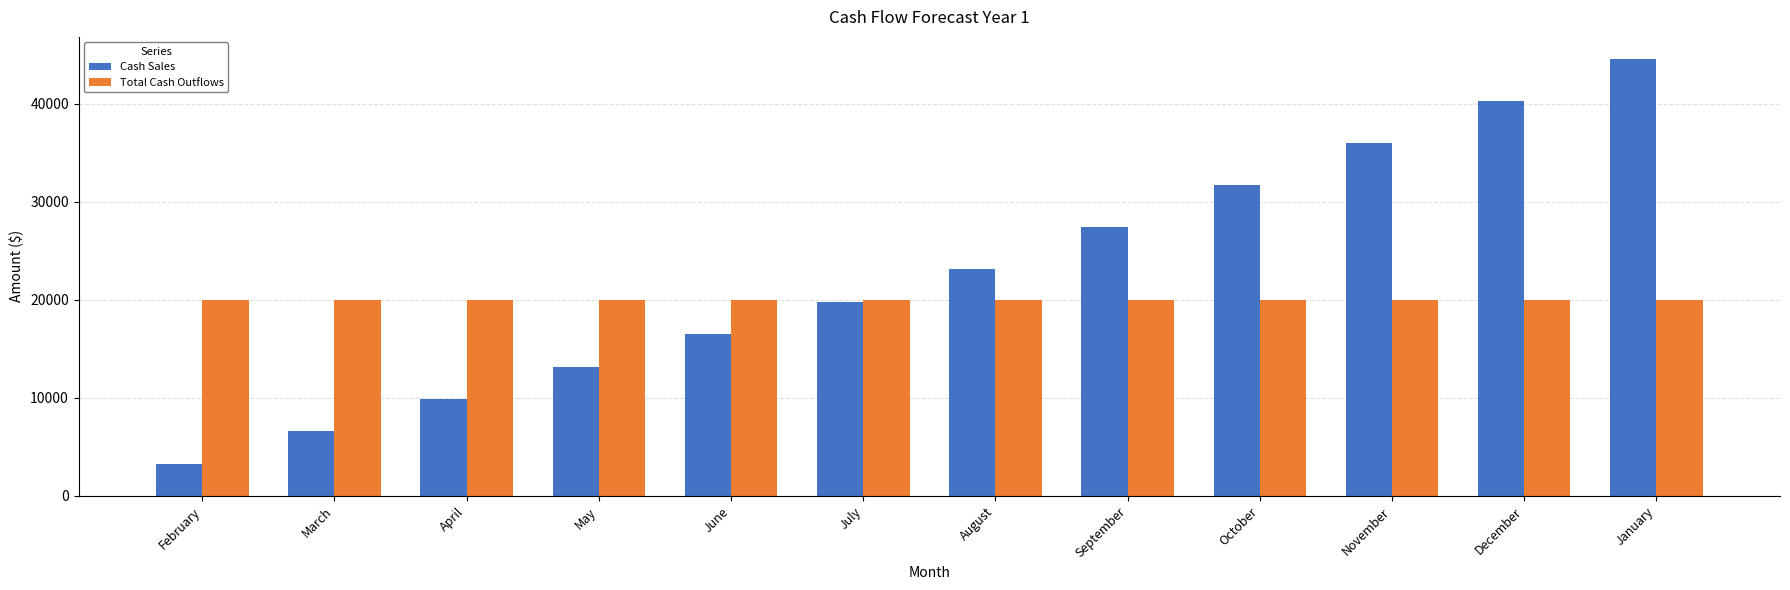

What value does the Cash Sales series have at December?

40300.0